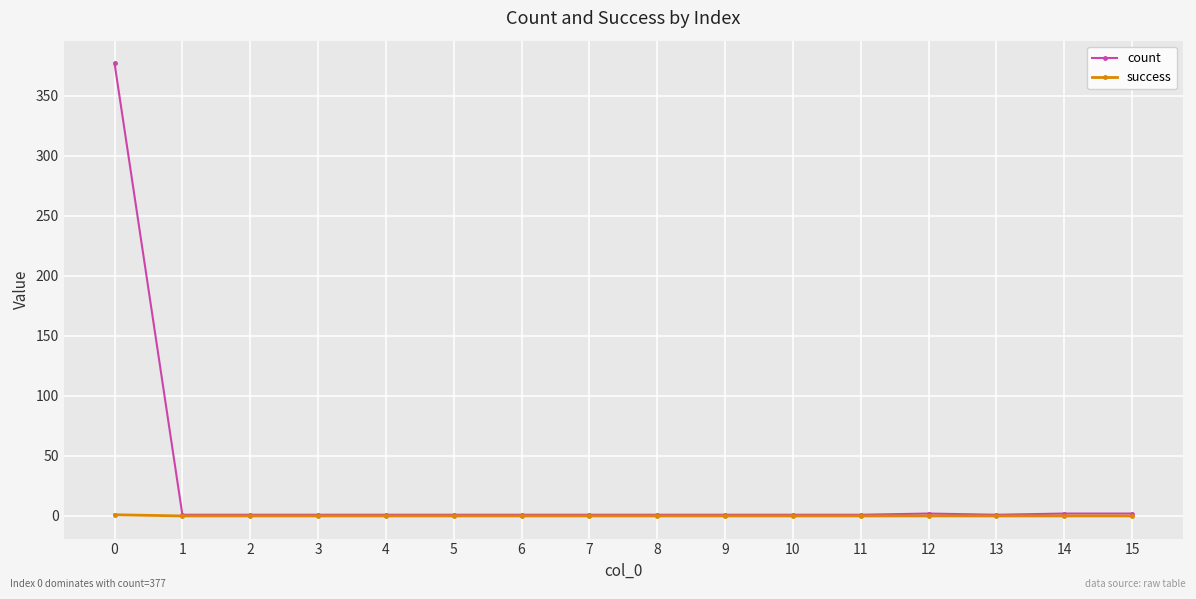

The value of count at 0 is 125. True or false?

False